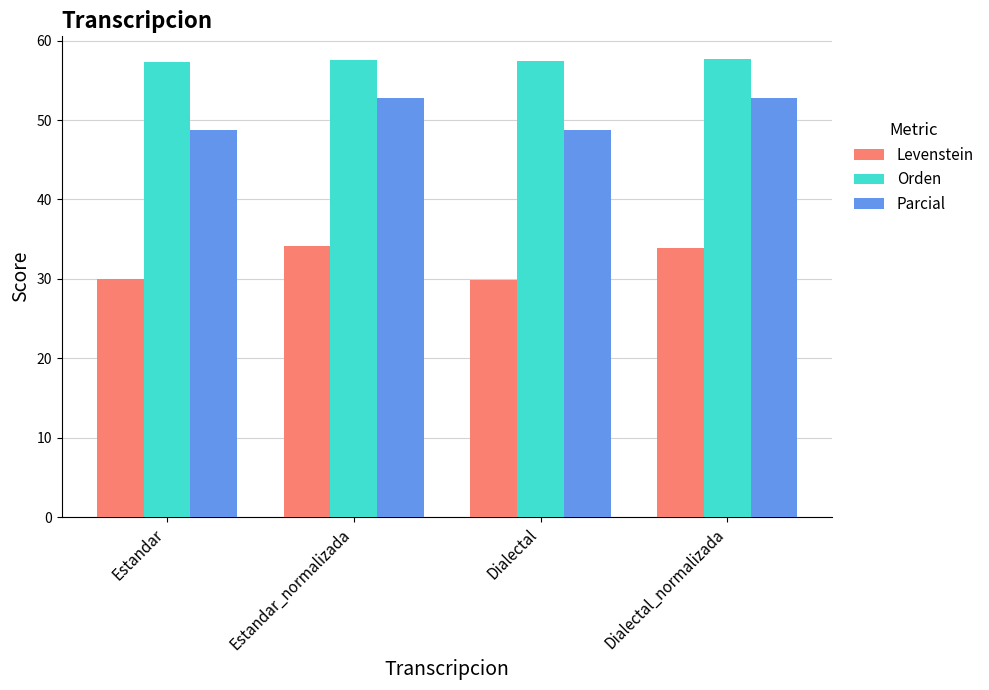

At which label does Parcial first exceed 52?

Estandar_normalizada